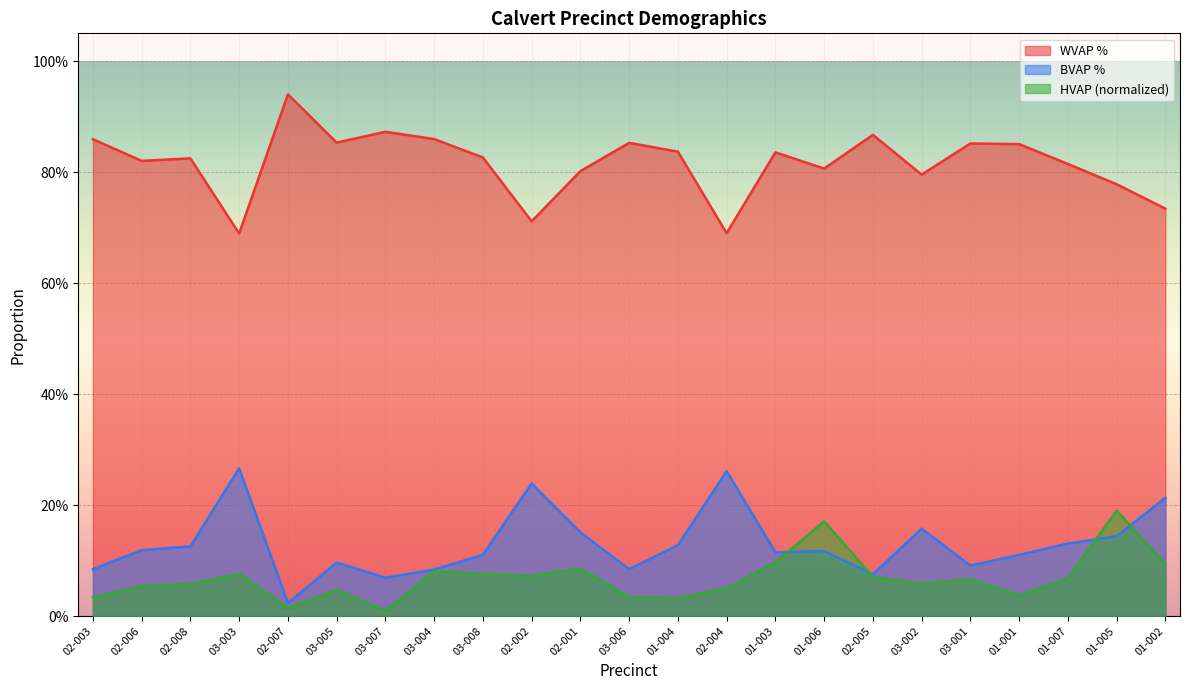

What value does the WVAP_pct series have at 02-001?

0.8